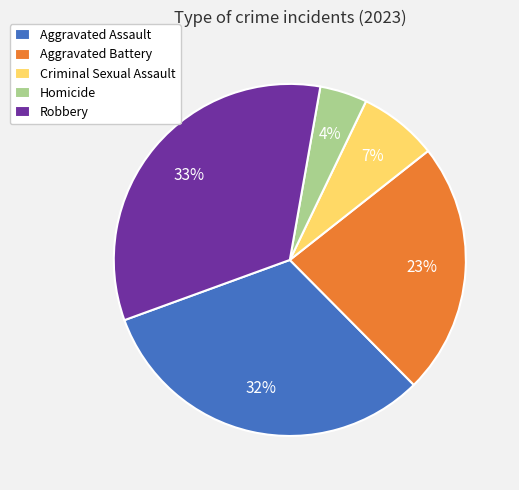

Rank the categories by value from lowest to highest.

Homicide, Criminal Sexual Assault, Aggravated Battery, Aggravated Assault, Robbery